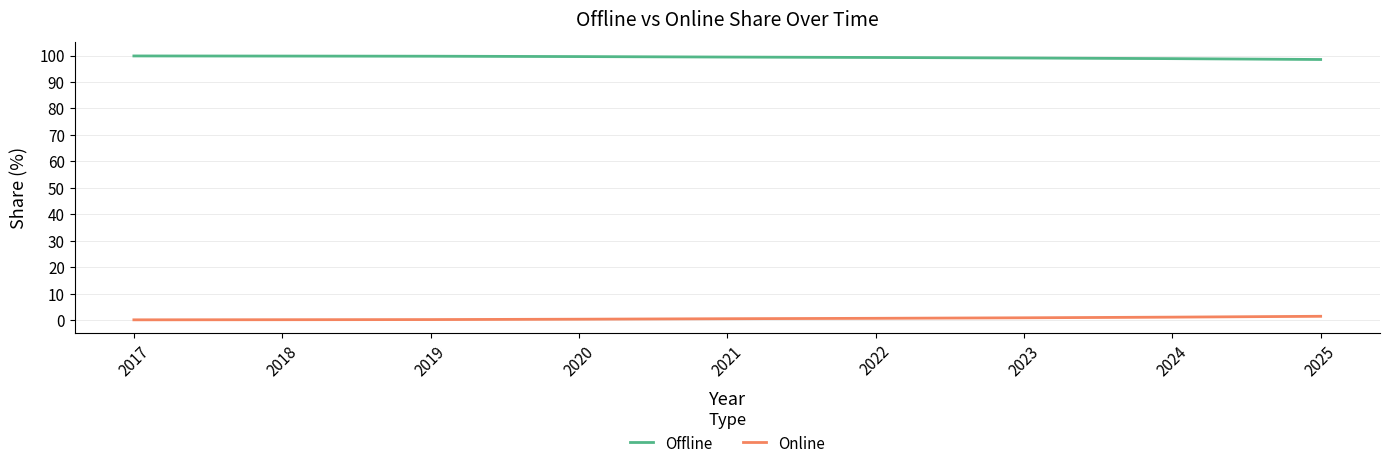

Is this an area chart (filled region under the line)?

No